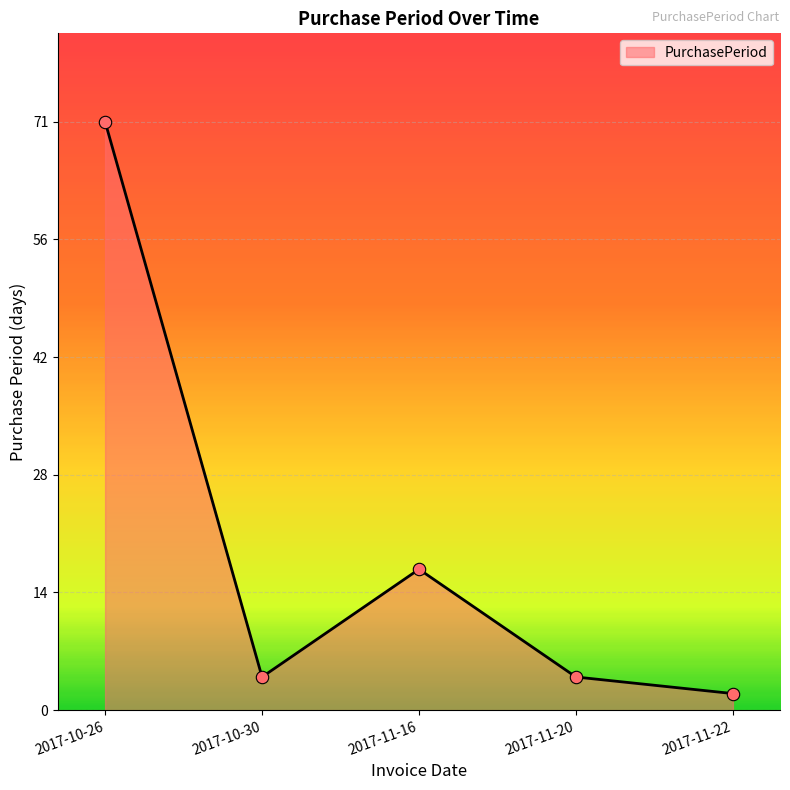

Which has a higher value, 2017-10-30 or 2017-10-26?

2017-10-26